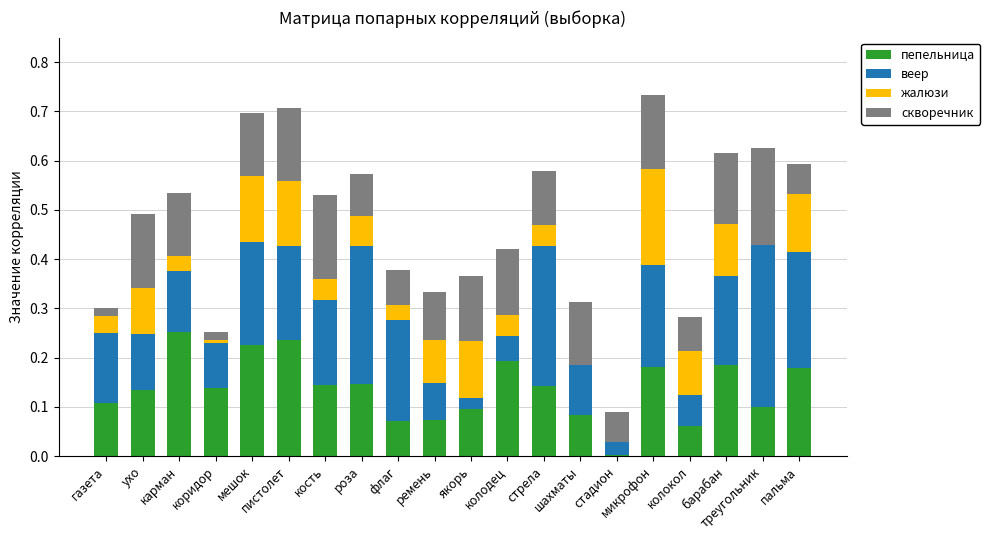

Which label corresponds to the smallest value in the chart?

стадион